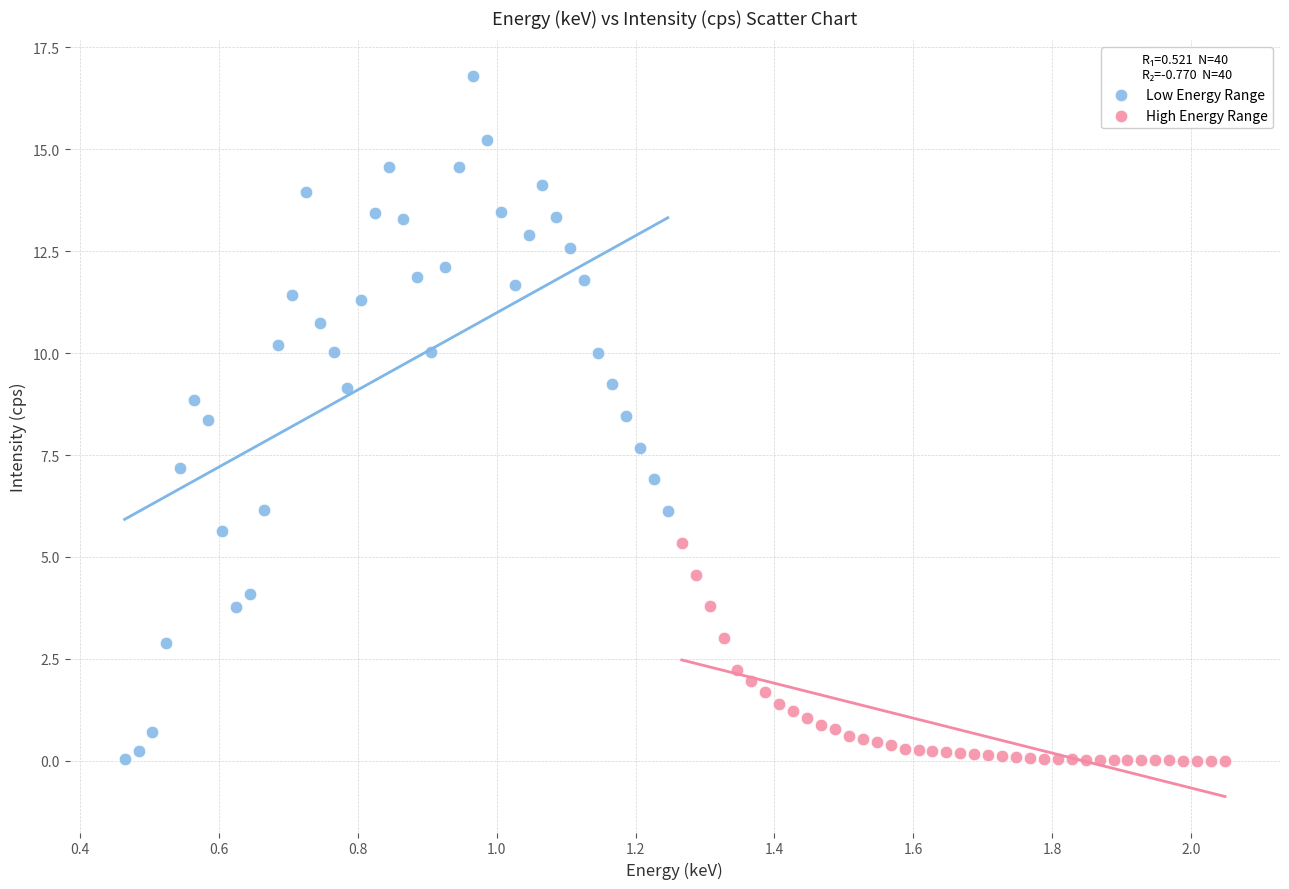

Which series has the largest Y range (max minus min)?

Low Energy Range